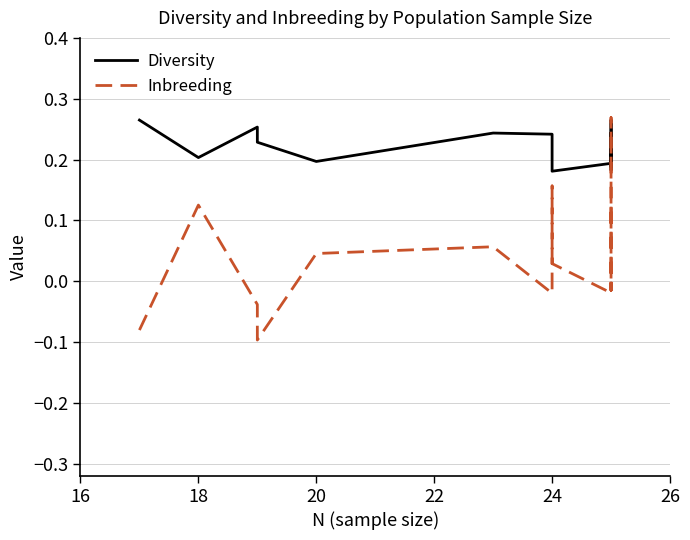

How many negative values does the Inbreeding series have?

9